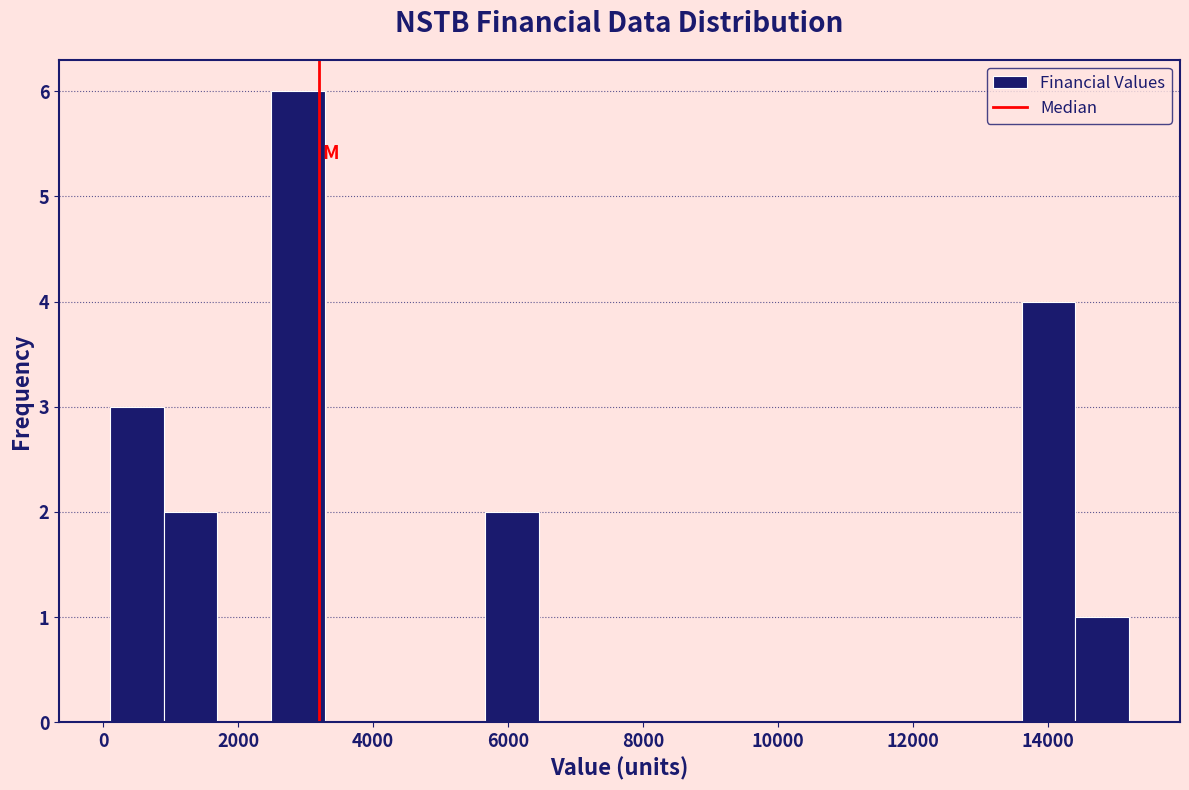

Read against the x-axis, roughly where is the centre of the tallest bar?

2800